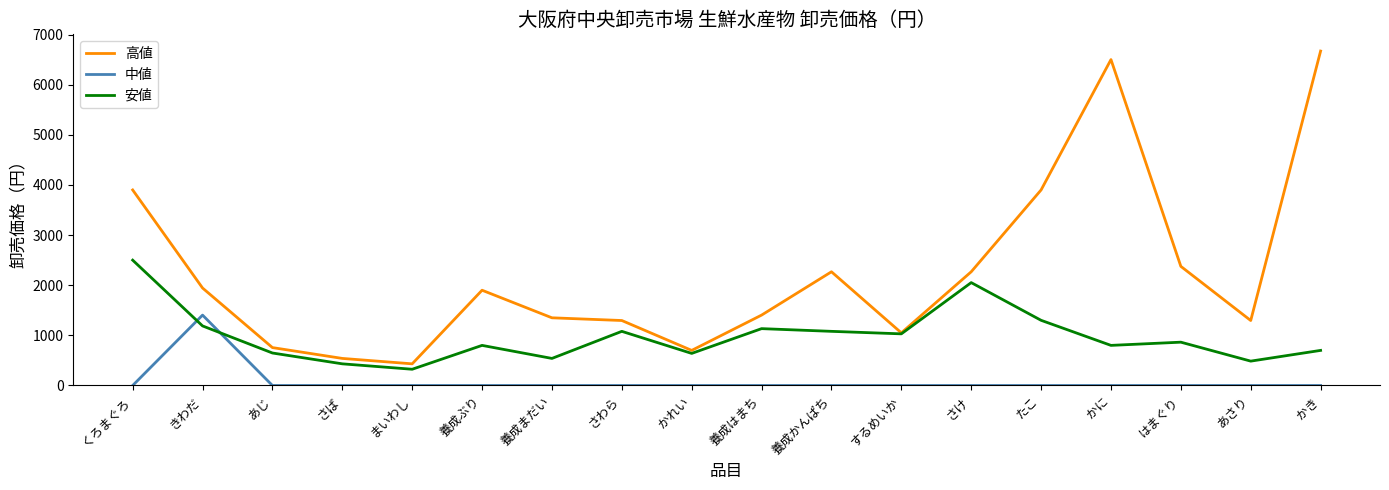

What is the average value of the 安値 series?

978